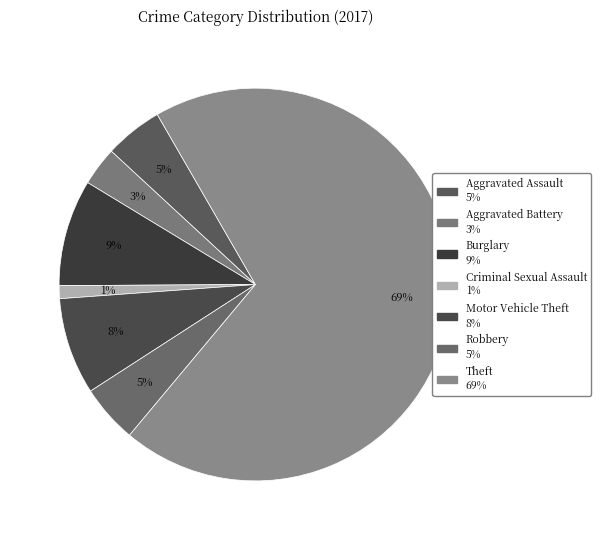

How many slices are in this pie chart?

7